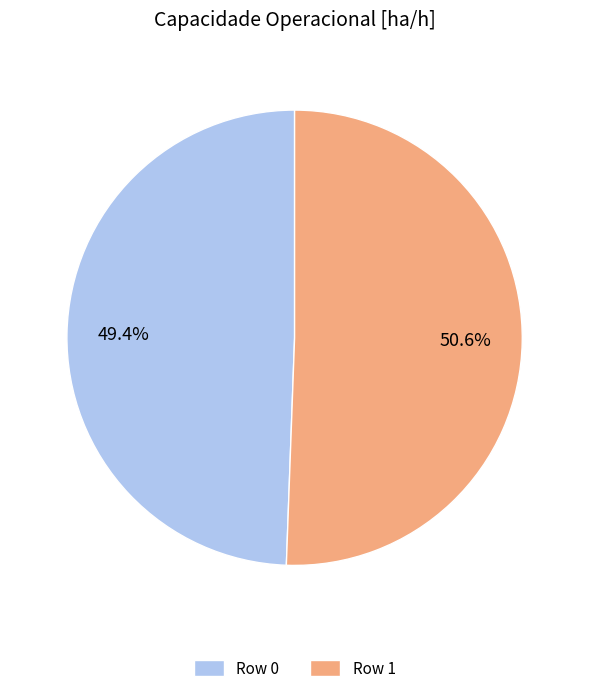

What is the smallest slice in the pie chart?

Row 0